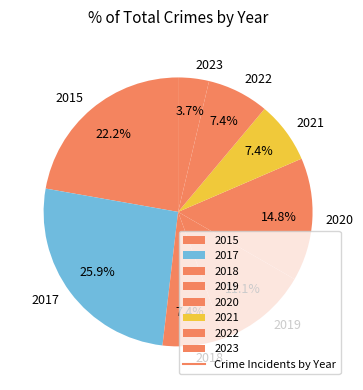

How many slices are in this pie chart?

8